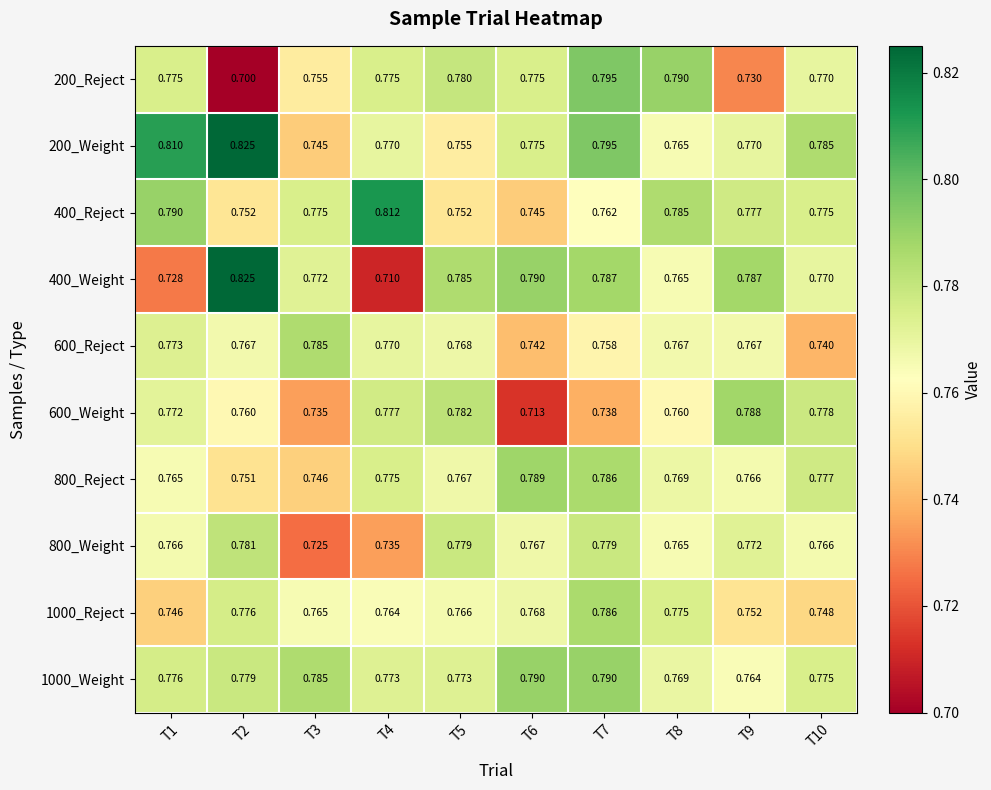

At which category is the sum across all series the highest?

T7